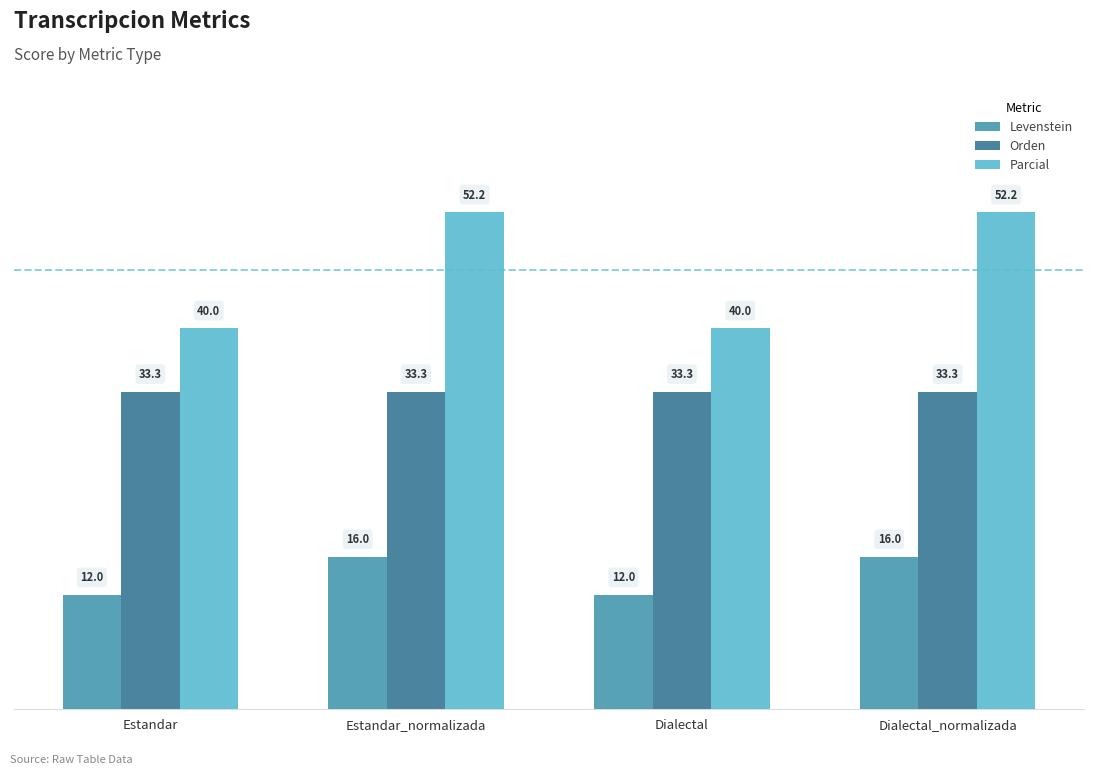

At how many categories does at least one series exceed 32?

4